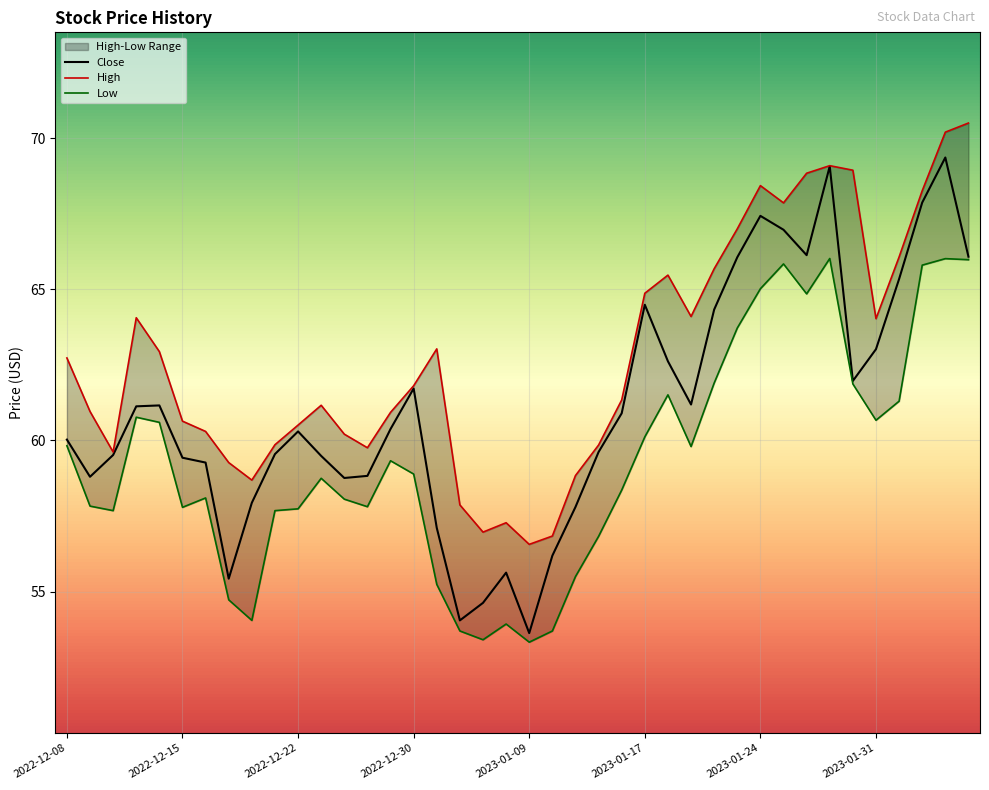

Is it true that Close equals 25.0 at 2022-12-15?

False